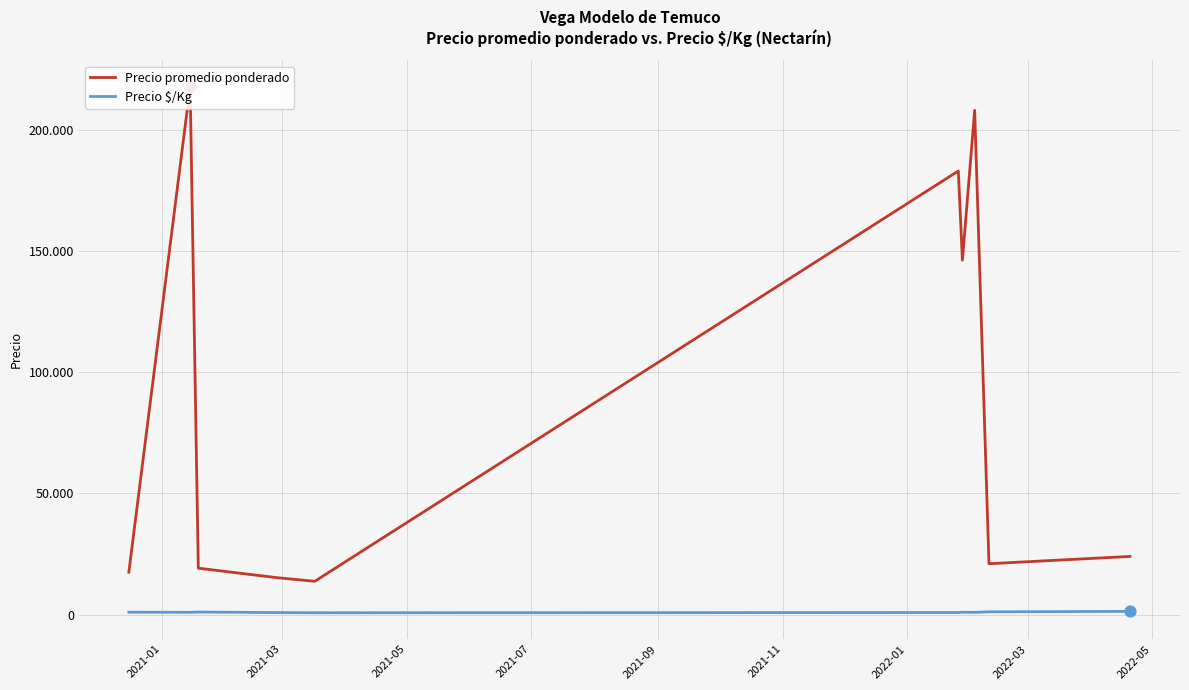

Is the value of Precio $/Kg at 2021-03 greater than the value of Precio promedio ponderado at 2022-03?

No